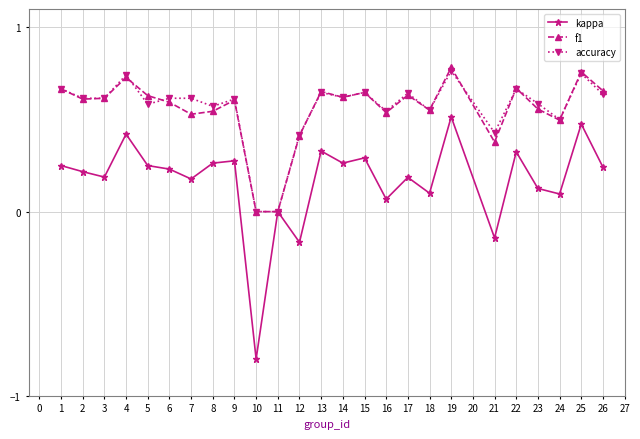

Which series has the largest range (max minus min)?

kappa